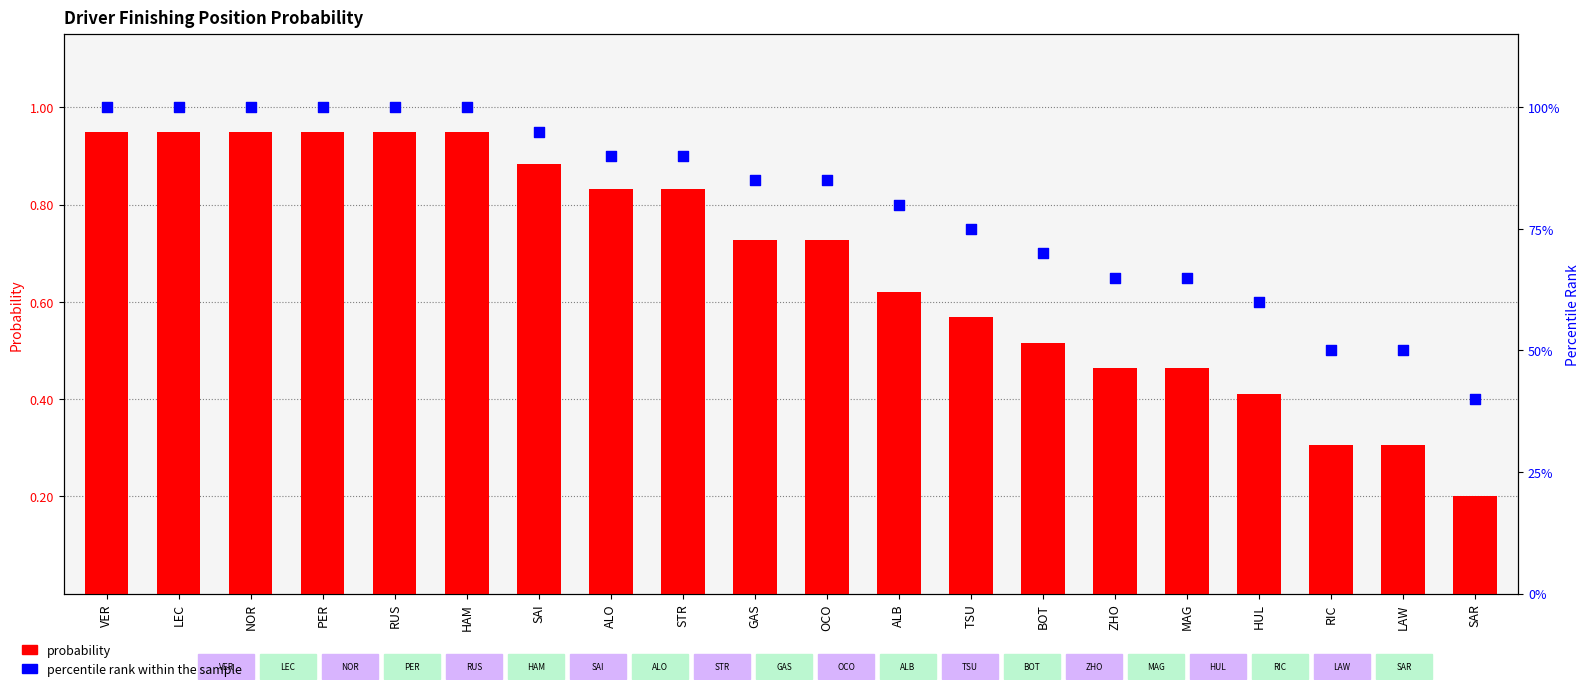

Is the value of percentile rank within the sample at ALO greater than the value of probability at TSU?

Yes